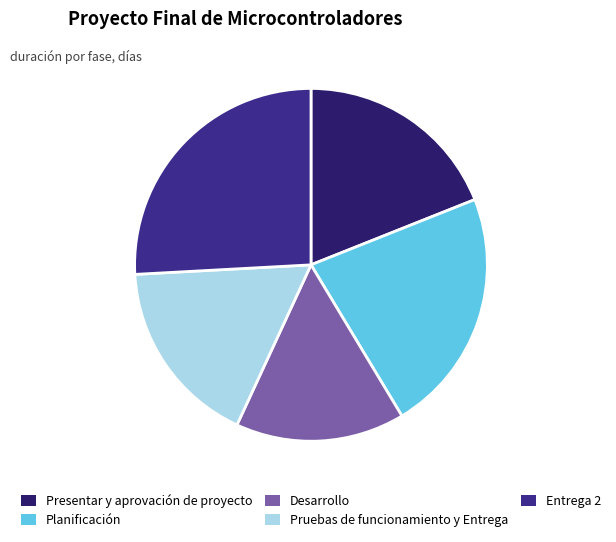

To the nearest percent, what portion does Planificación represent?

22%